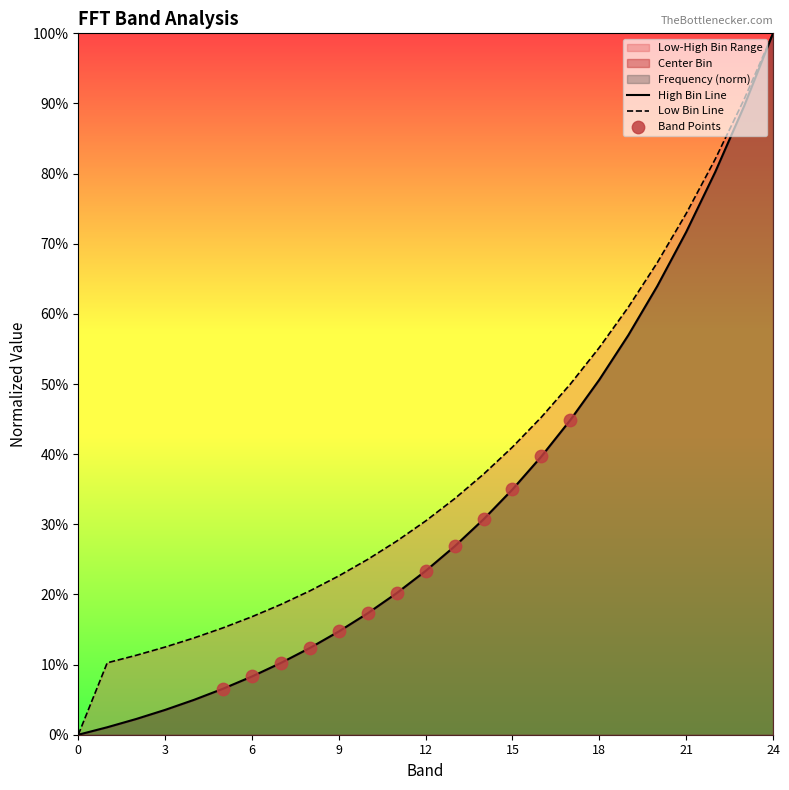

At which category is the sum across all series the highest?

24